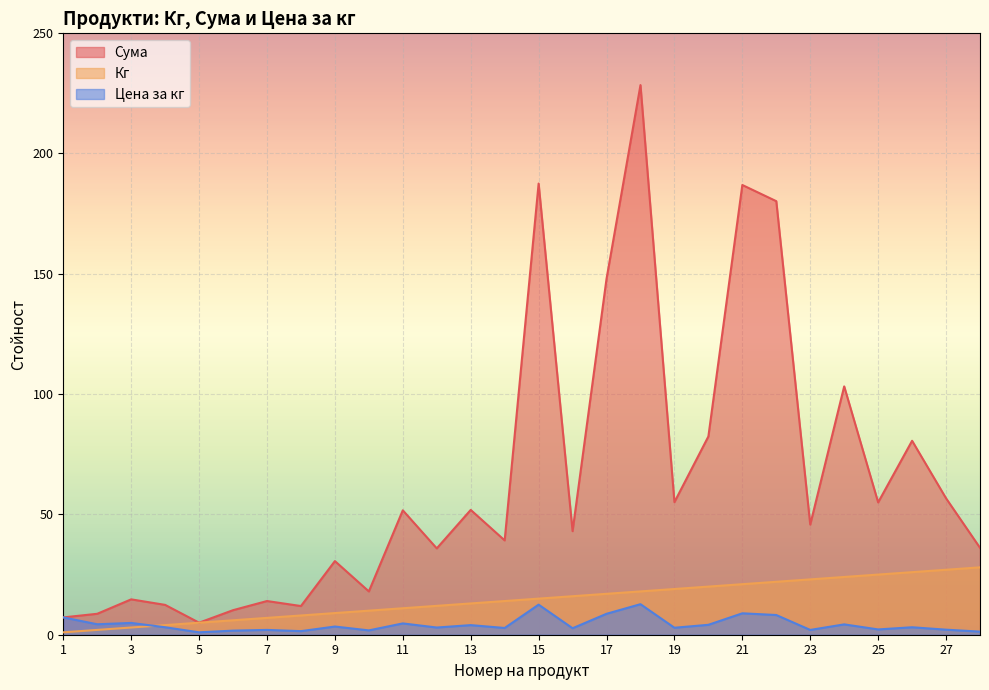

Count the number of categories in the chart.

28